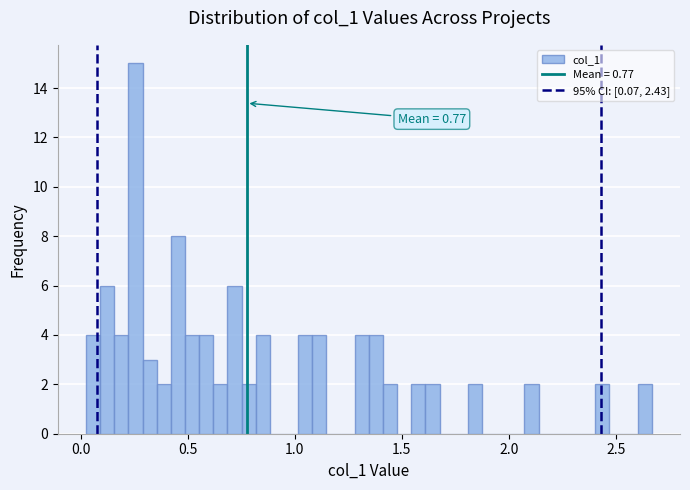

Read against the x-axis, roughly where is the centre of the tallest bar?

0.25